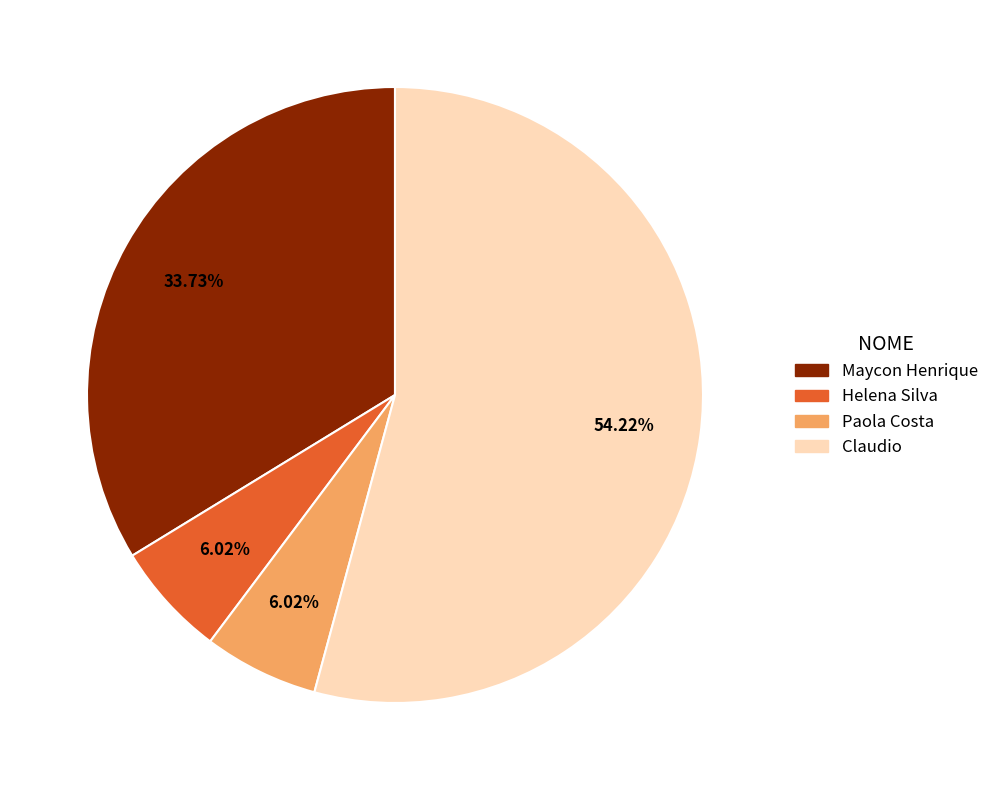

Which slice represents more than half of the pie?

Claudio